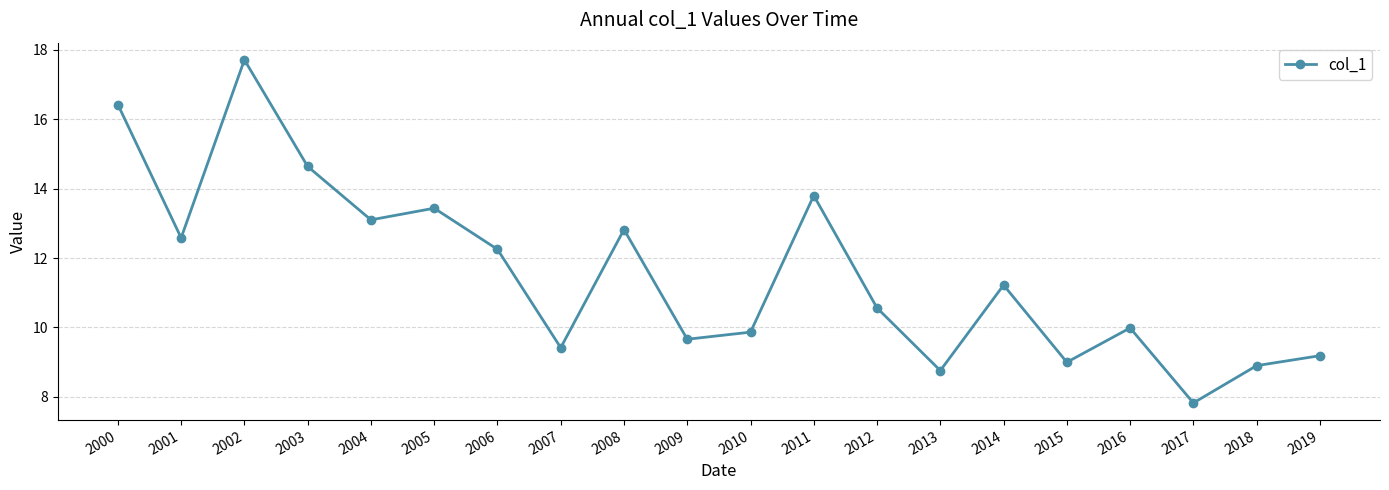

Approximately how many times larger is the value at 2015 compared to 2012?

0.9